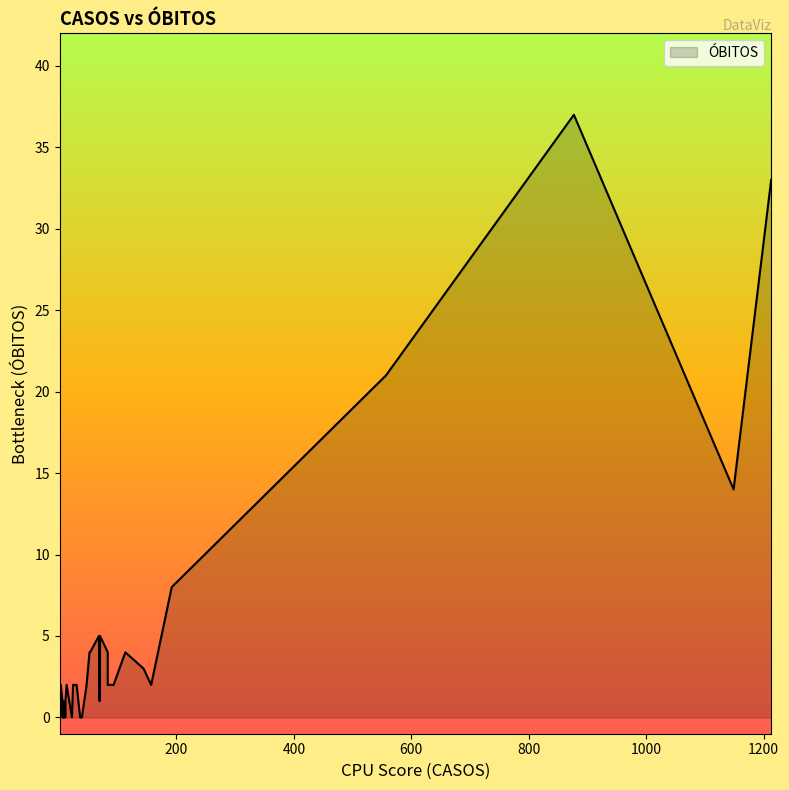

Does the chart have visible grid lines?

No